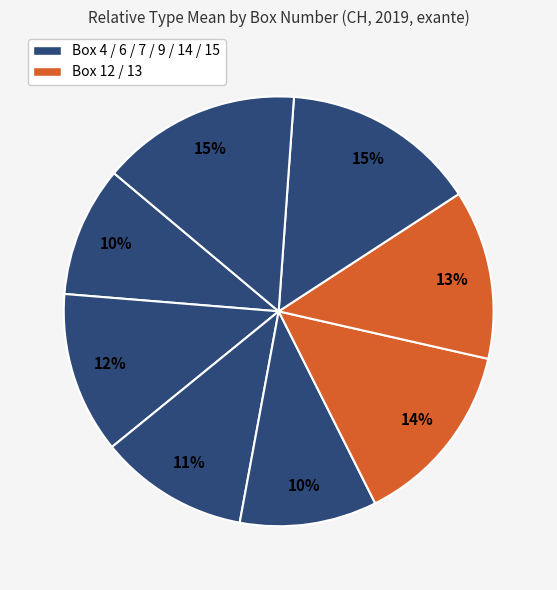

Is there a majority slice in this chart?

No